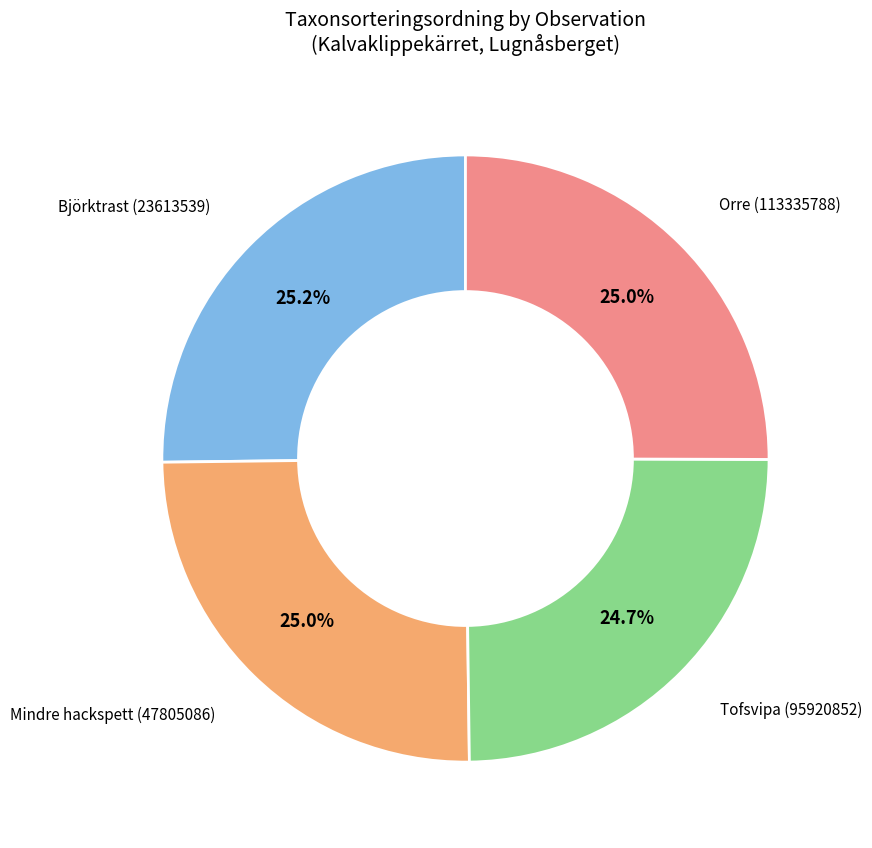

Does any single category account for the majority?

No